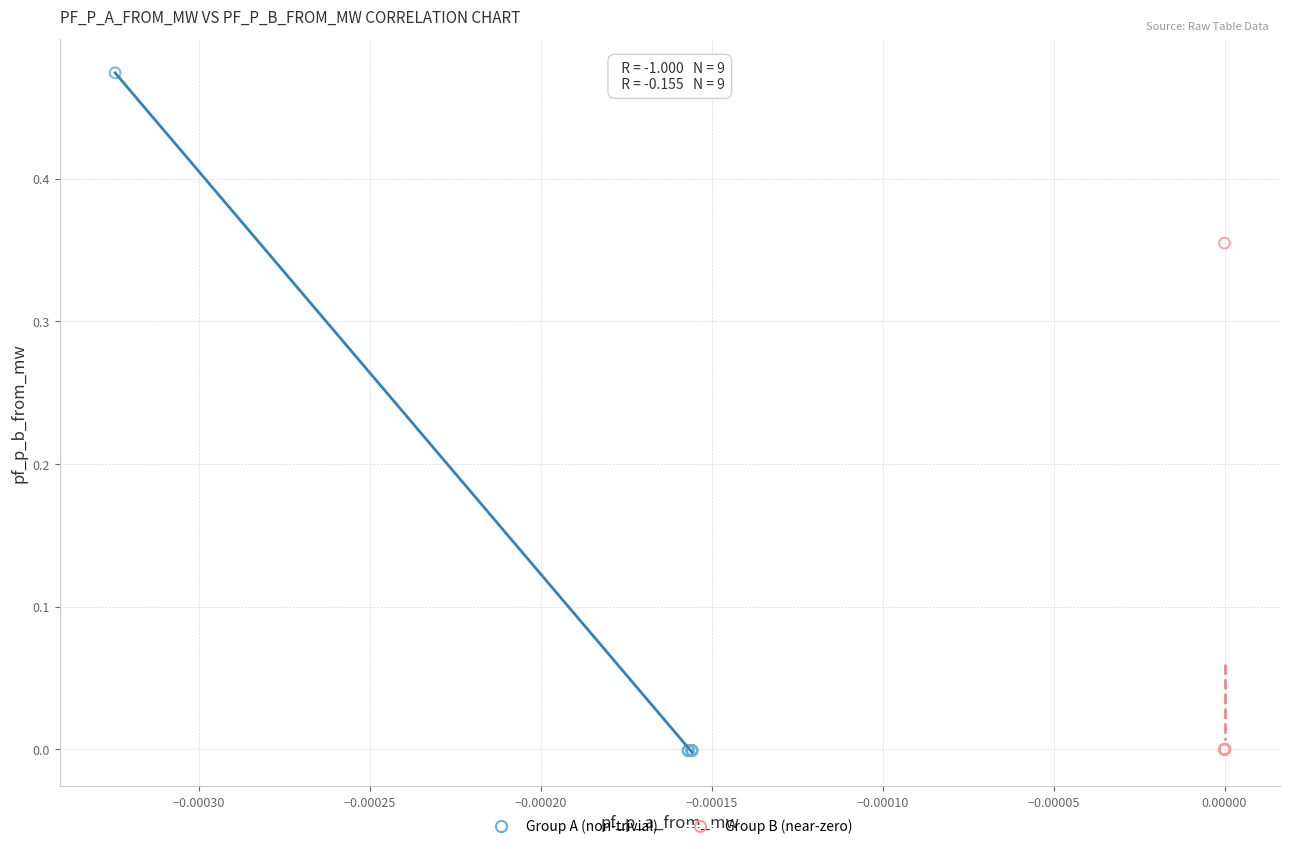

What are all the series names shown in the legend?

Group A (non-trivial), Group B (near-zero)